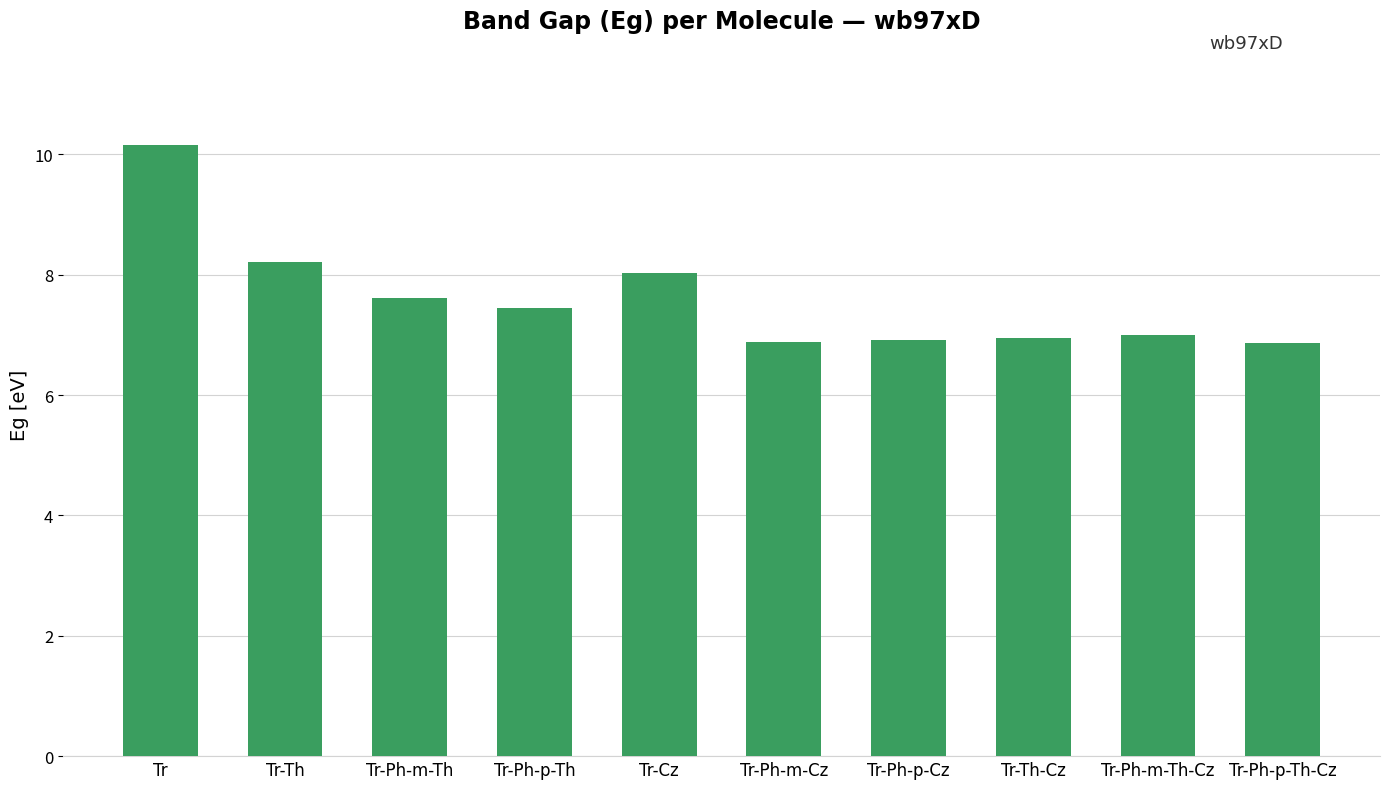

True or false: the data shows 13.5 at Tr.

False